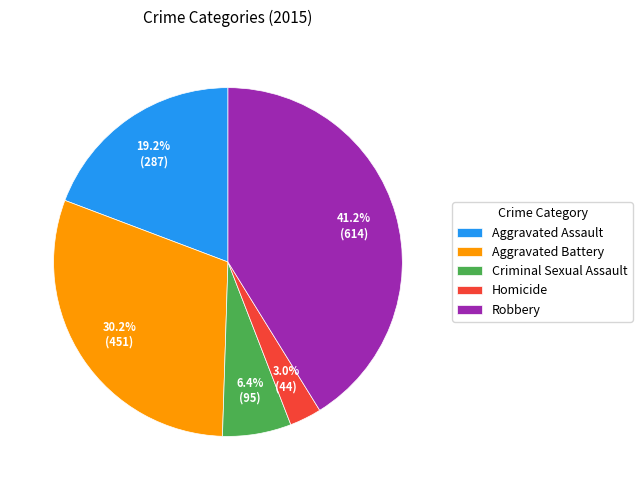

To the nearest percent, what portion does Aggravated Assault represent?

19%